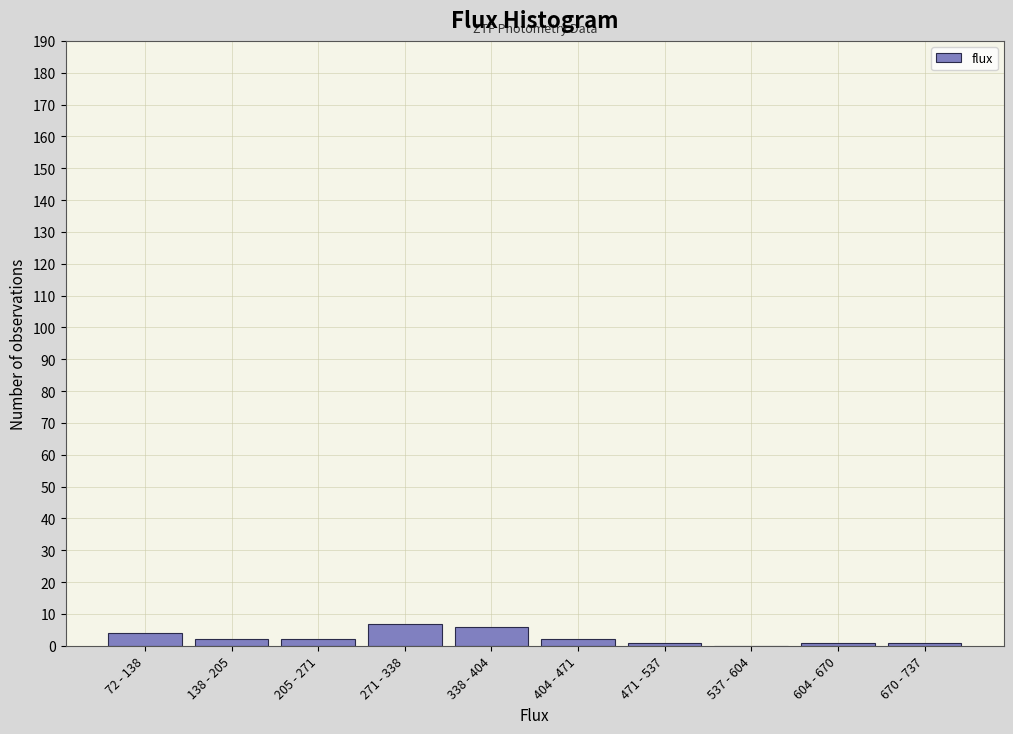

Reading left to right, extract all data points from this chart.

72 - 138=4	138 - 205=2	205 - 271=2	271 - 338=7	338 - 404=6	404 - 471=2	471 - 537=1	537 - 604=0	604 - 670=1	670 - 737=1